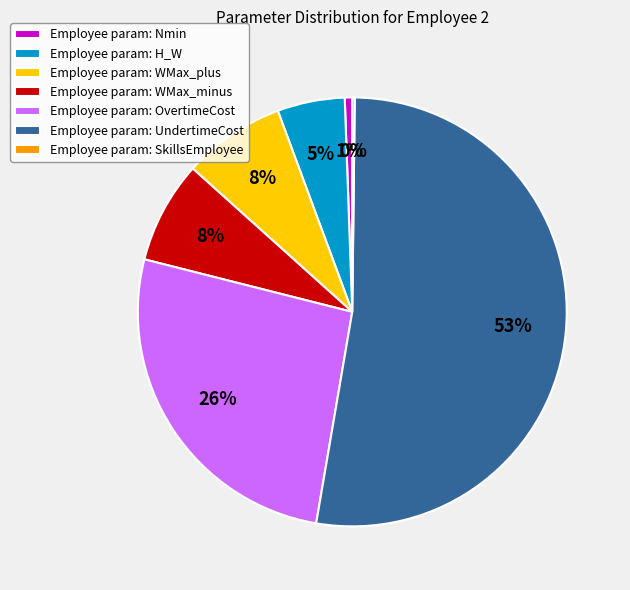

Which has a higher value, Employee param: OvertimeCost or Employee param: WMax_minus?

Employee param: OvertimeCost